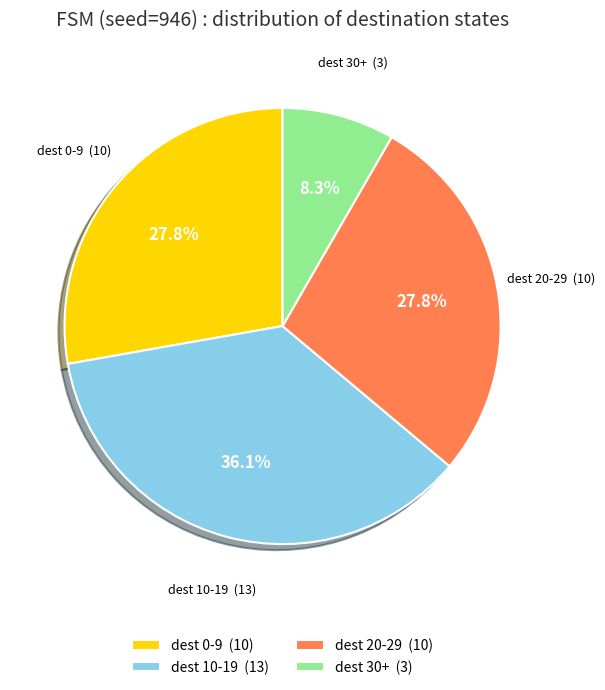

Which category has the smallest portion of the pie?

dest 30+ (3)